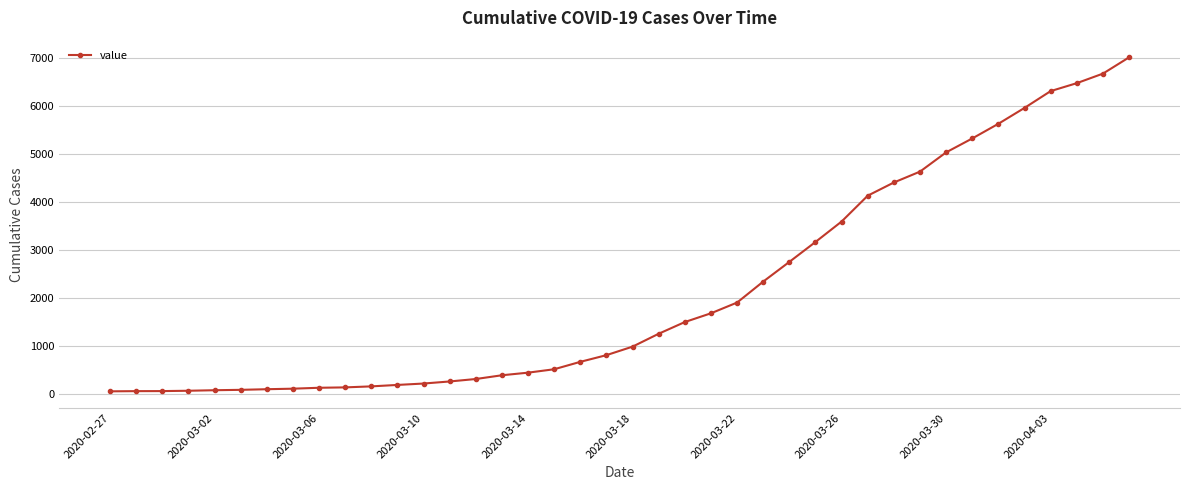

What is the minimum value shown in the chart?

64